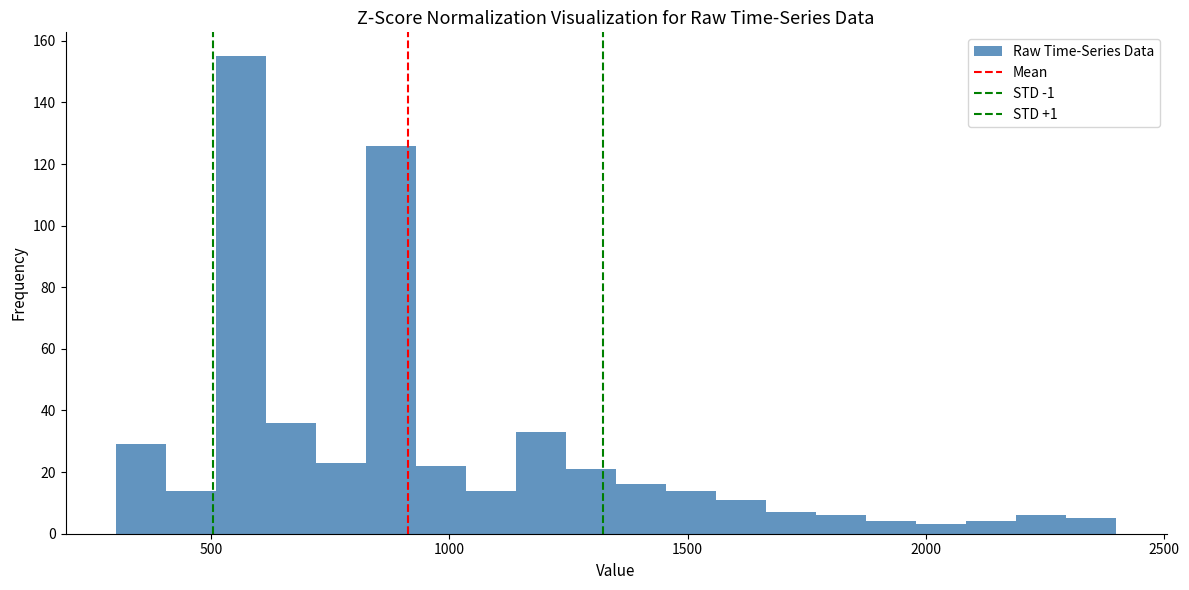

Around what value on the x-axis is the tallest bar? Give the approximate position of its centre, as read against the axis.

550